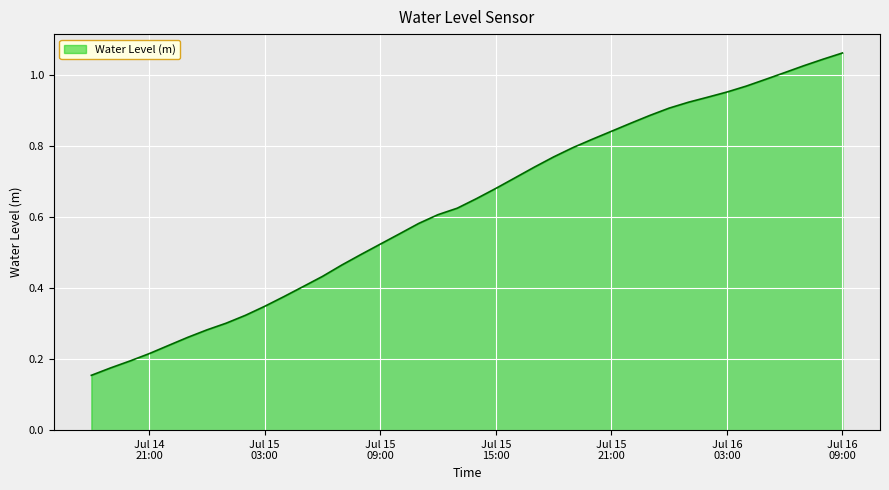

True or false: the data has more than 0 interior local peaks.

False